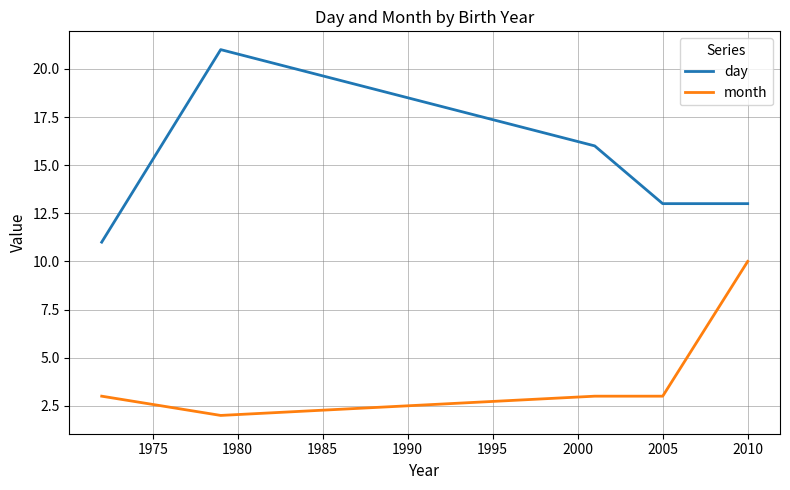

Rank the series by their average value, from highest to lowest.

day, month